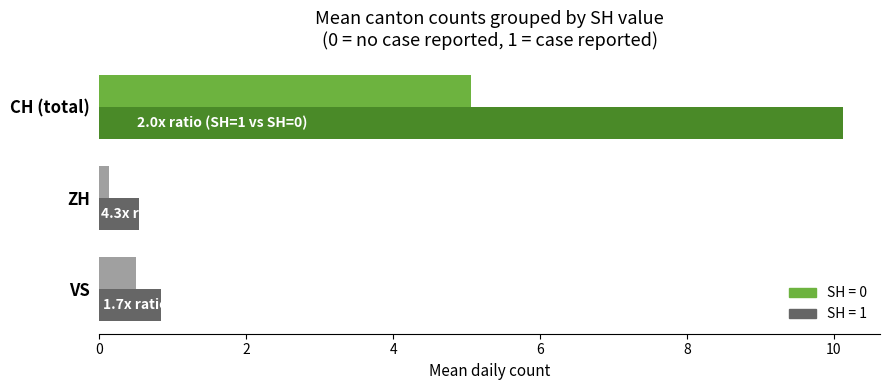

What is the total value across all series at VS?

1.3